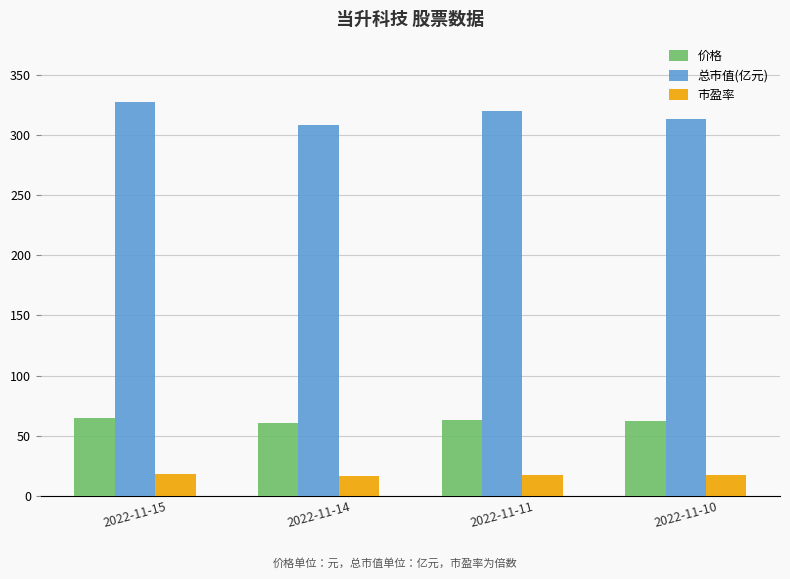

What is the sum of the 市盈率 values at 2022-11-11 and 2022-11-15?

35.2